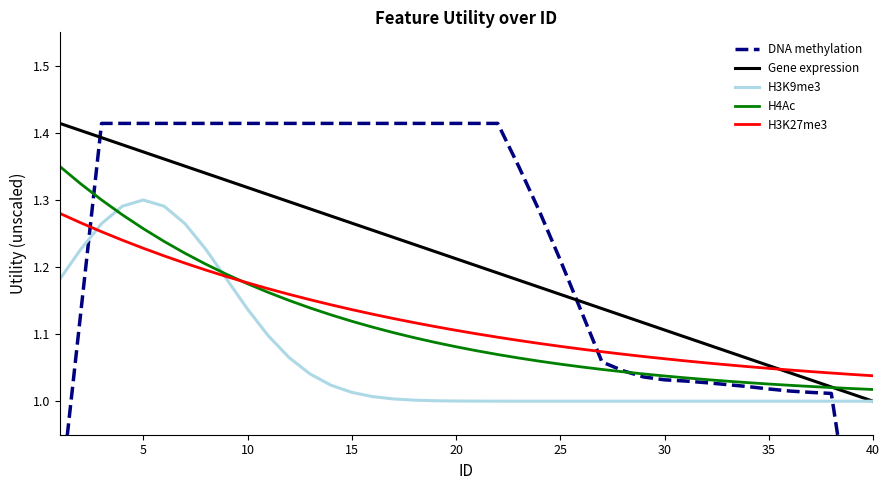

True or false: DNA methylation and H3K27me3 intersect in this chart.

True